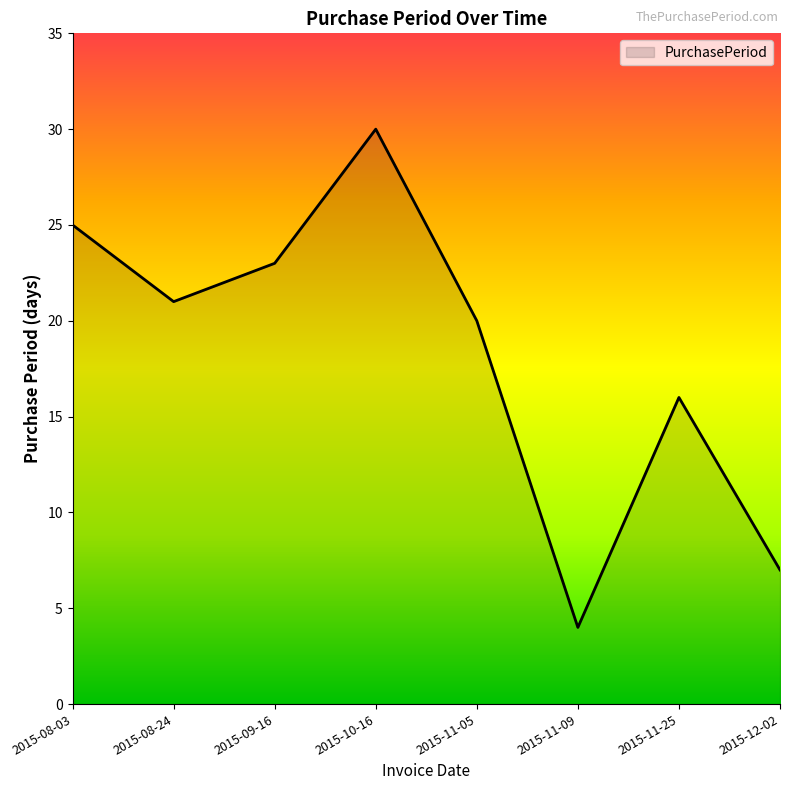

What is the difference between the maximum and minimum values?

26